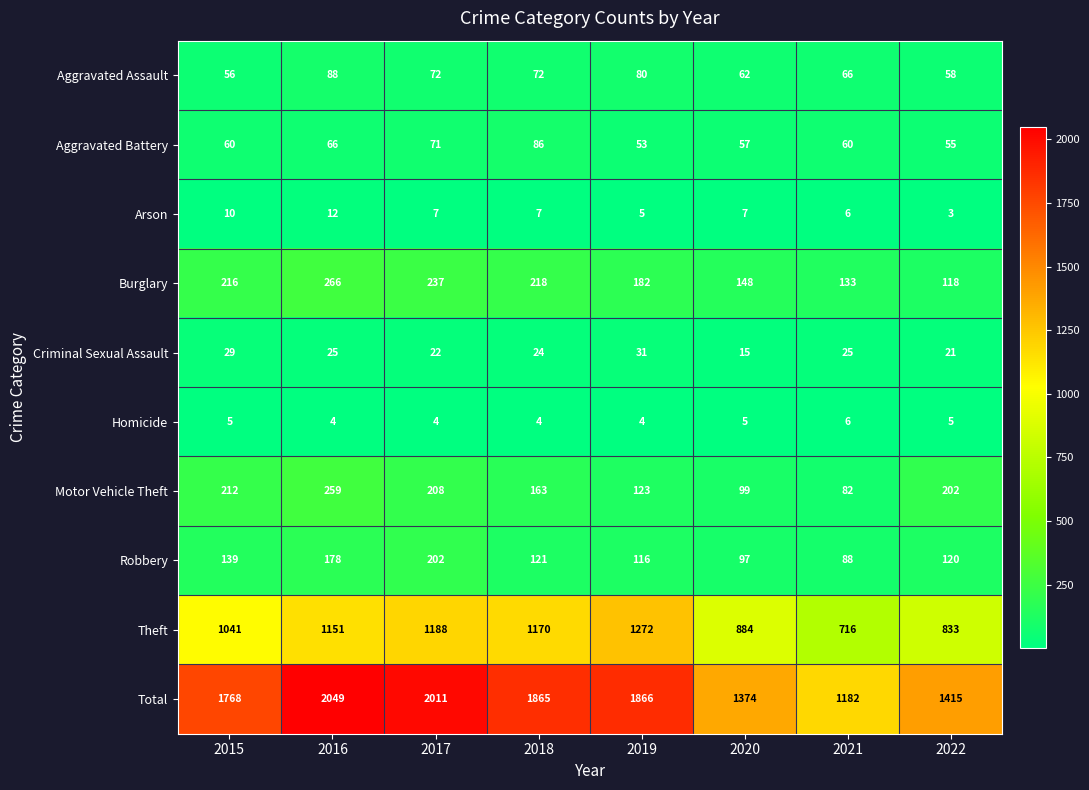

Between 2015 and 2018, which series saw the biggest shift?

Theft